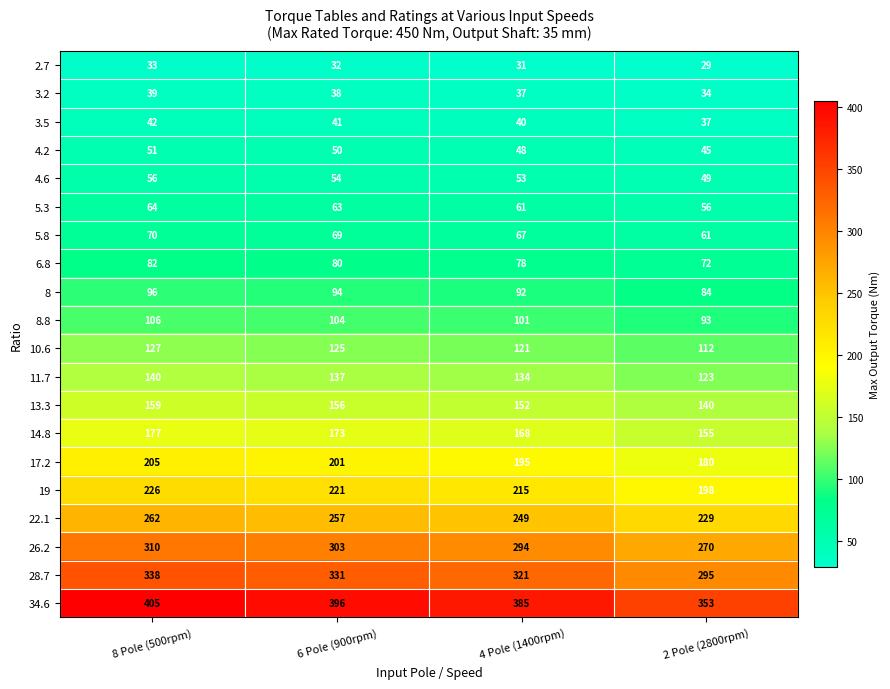

Which series has the largest range (max minus min)?

34.6